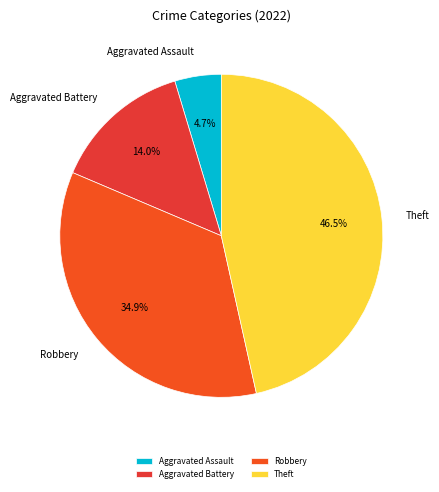

Rank the categories by value from lowest to highest.

Aggravated Assault, Aggravated Battery, Robbery, Theft